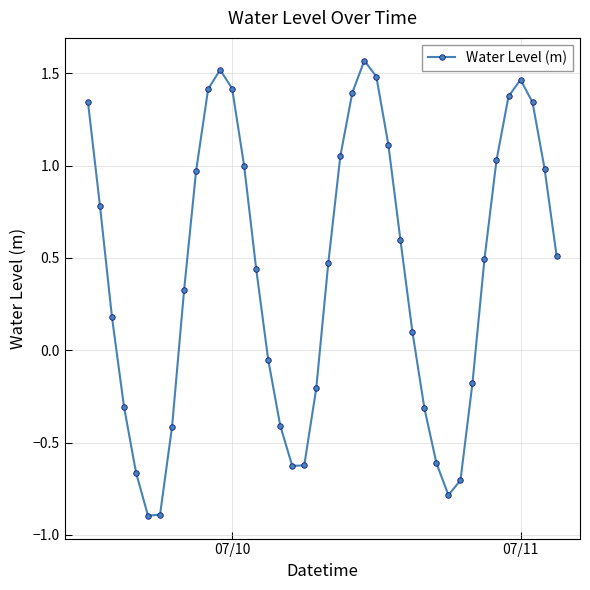

True or false: the data has more than 0 interior local peaks.

True